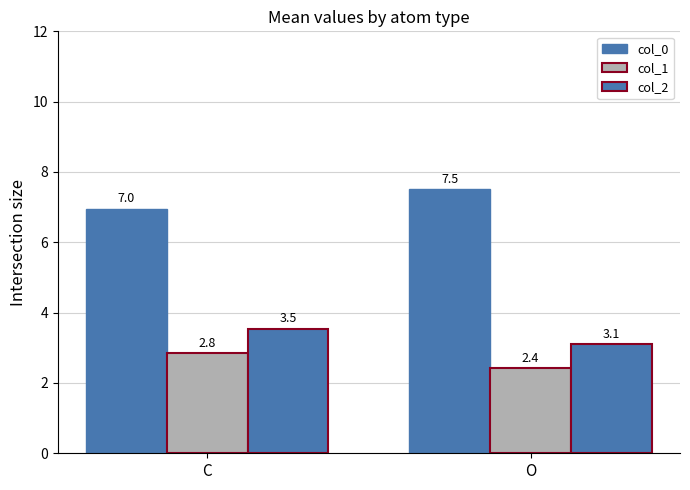

How many bars are there in each group?

3